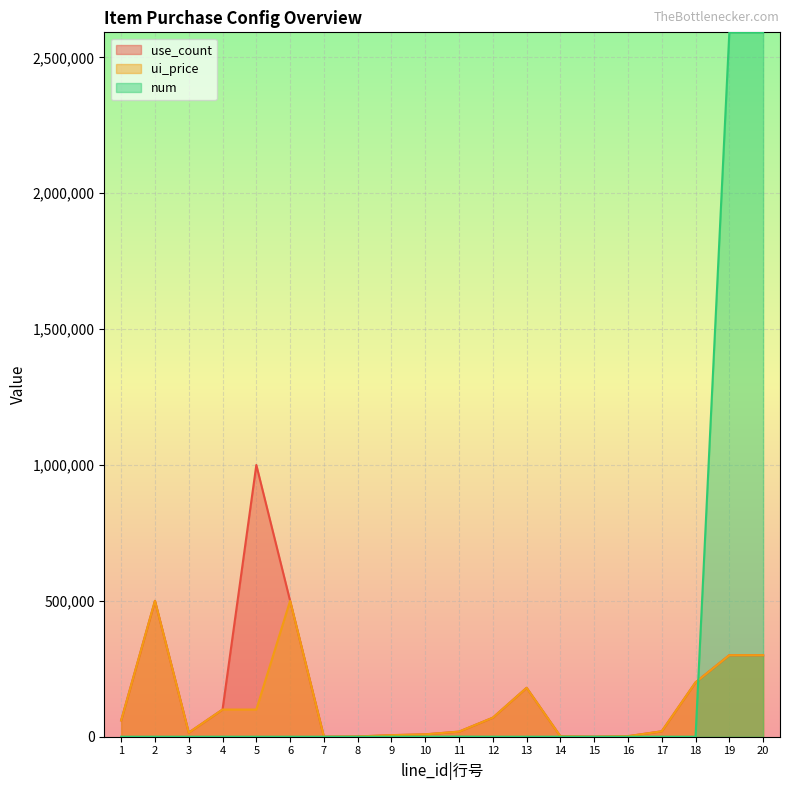

True or false: ui_price and use_count intersect in this chart.

False